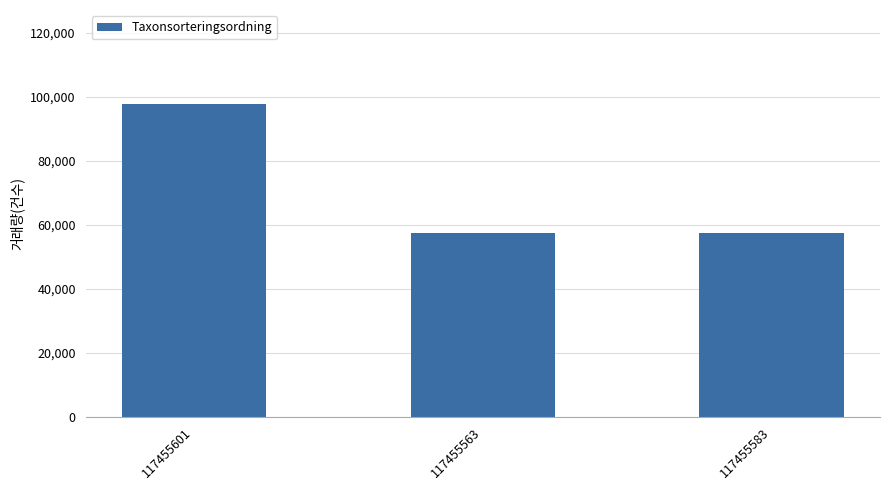

What is the greatest value displayed?

97755